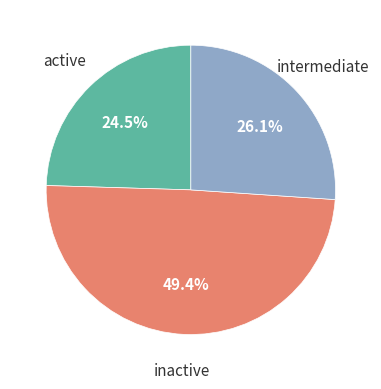

What is the smallest slice in the pie chart?

active